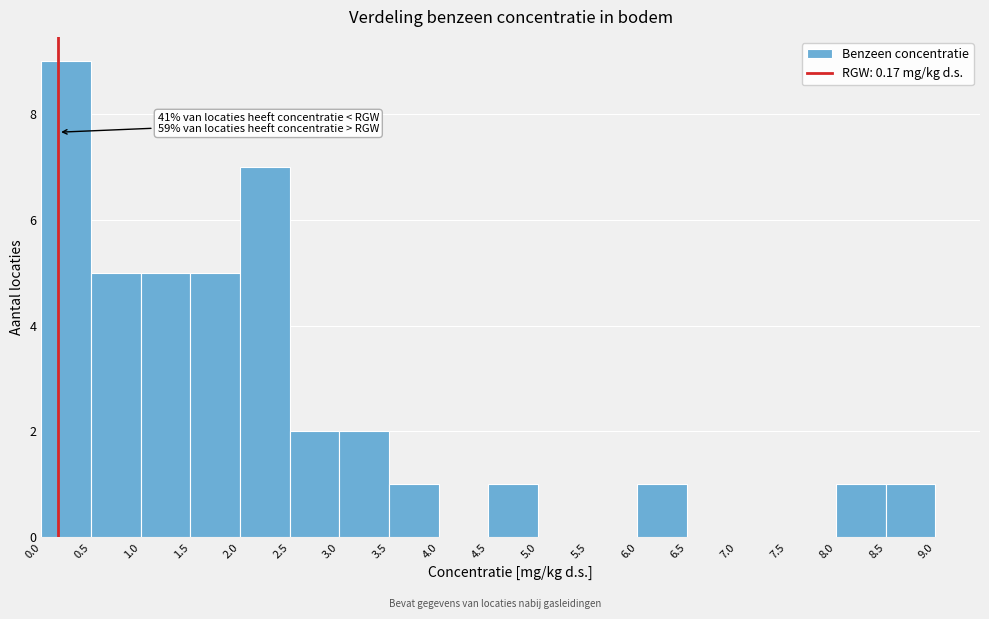

Which range on the x-axis has the tallest bar?

0.0 to 0.5